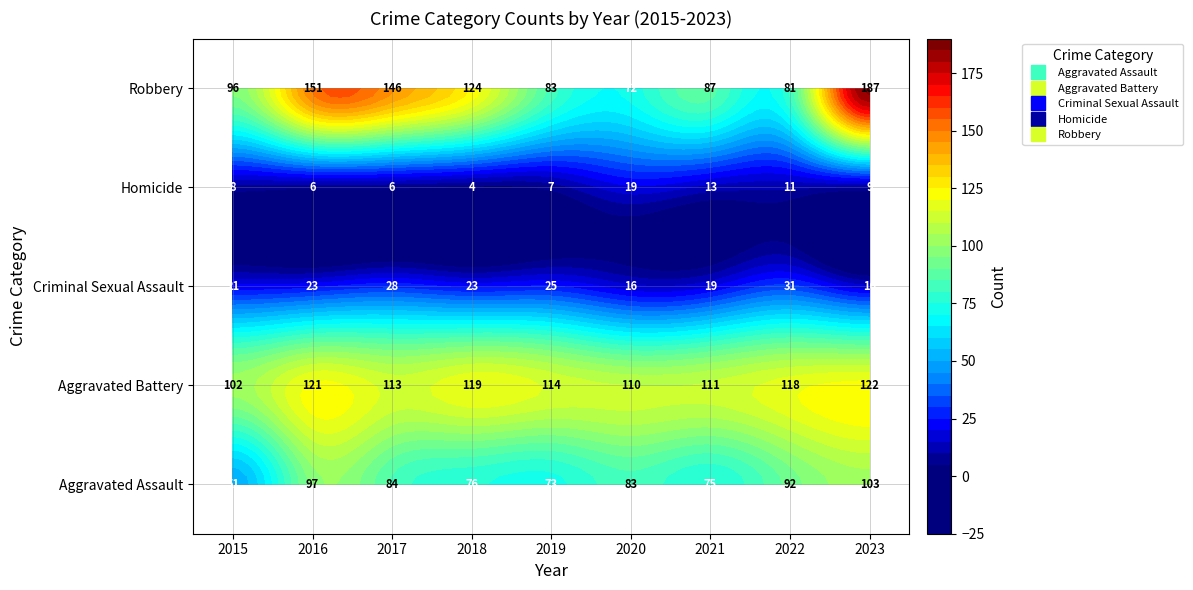

True or false: Robbery has a value of 81 at 2022.

True